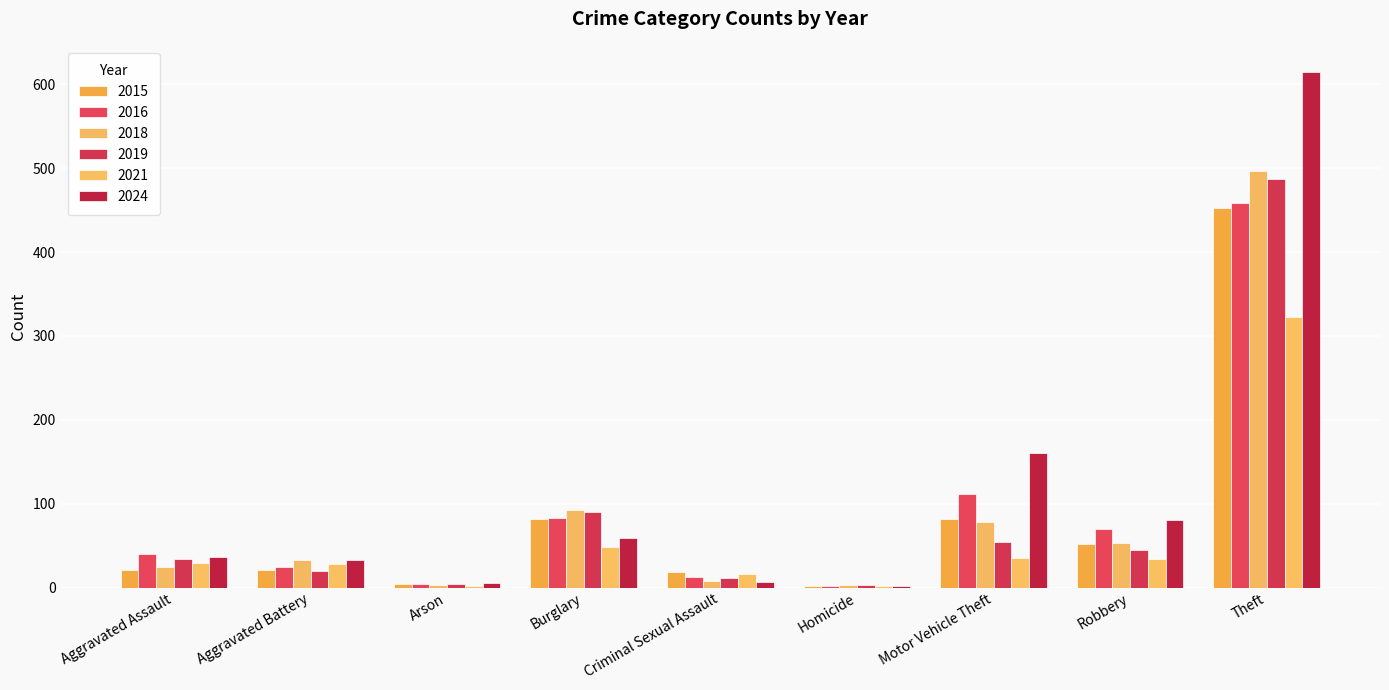

What is the maximum value shown in the chart?

615